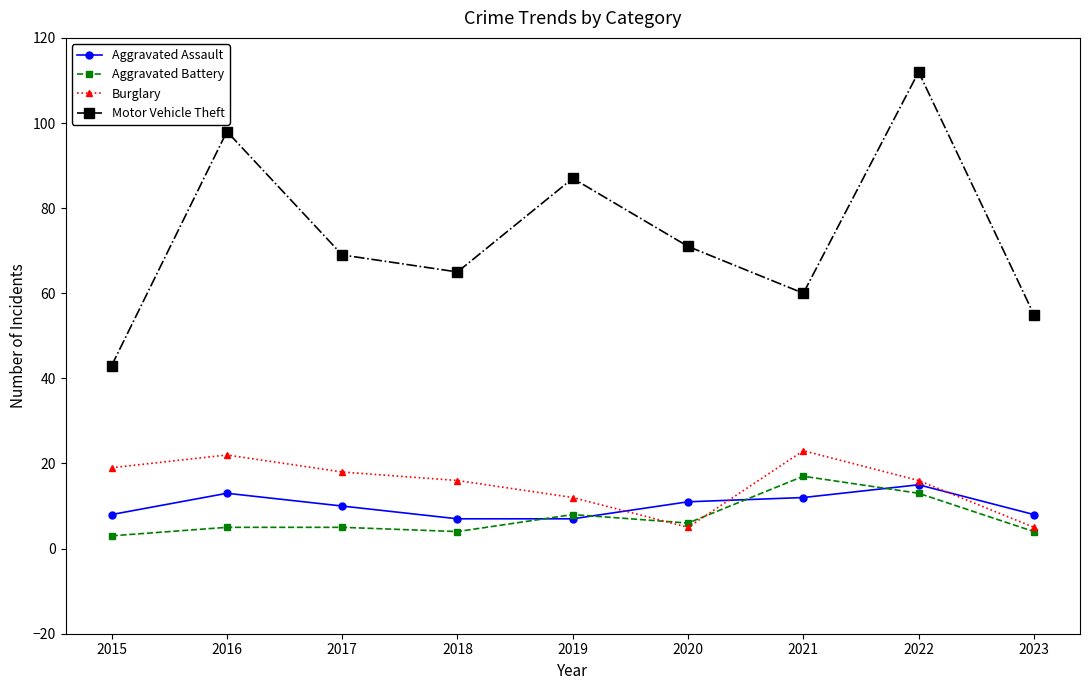

How many distinct data groups are displayed?

4